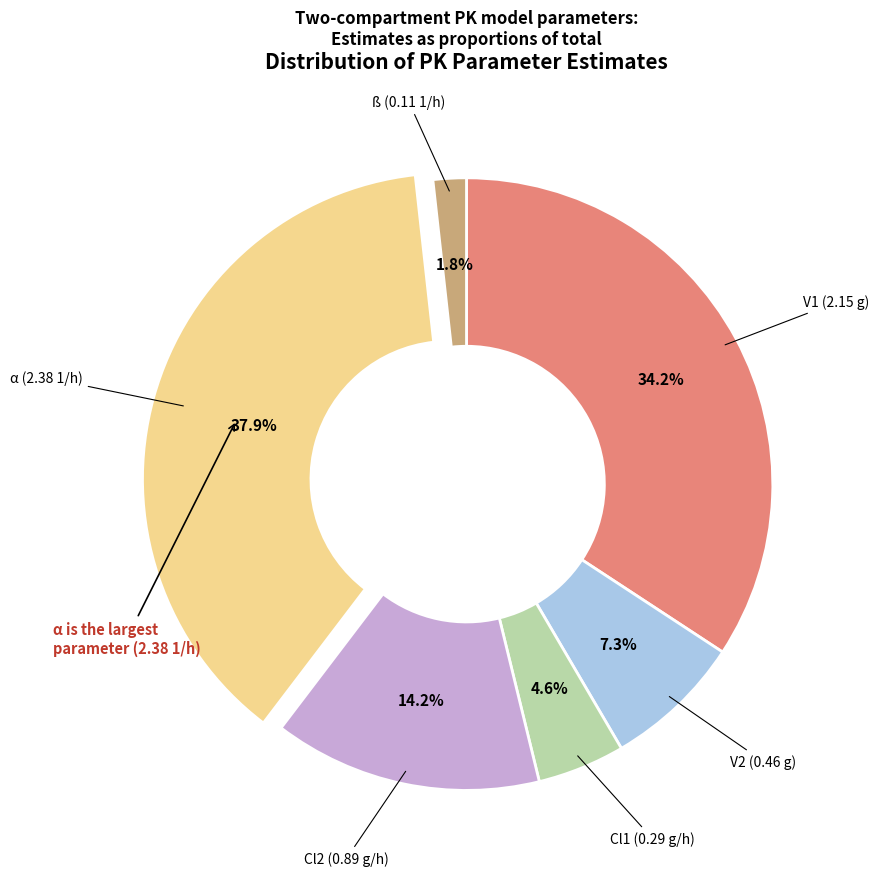

Does any single category account for the majority?

No